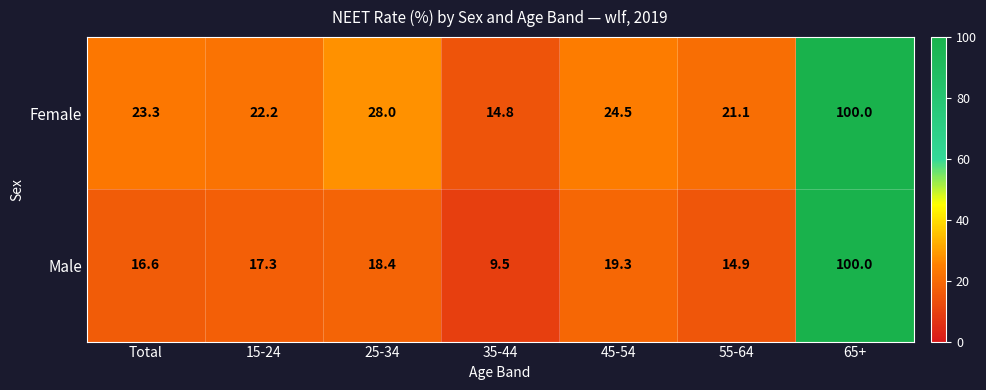

List the labels in order of Female value, largest first.

65+, 25-34, 45-54, Total, 15-24, 55-64, 35-44